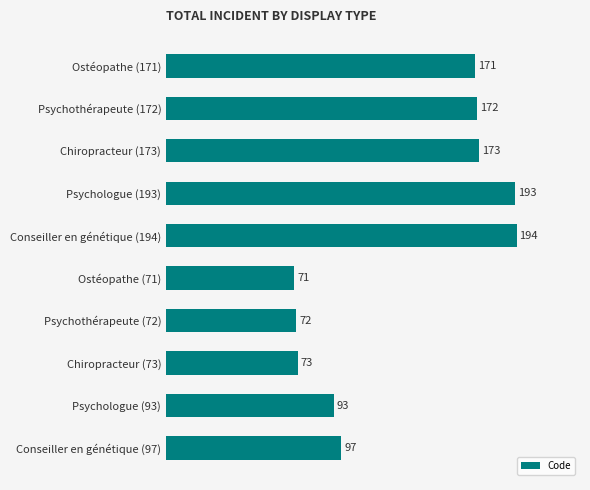

At which category does the chart reach its minimum across all series?

Ostéopathe (71)